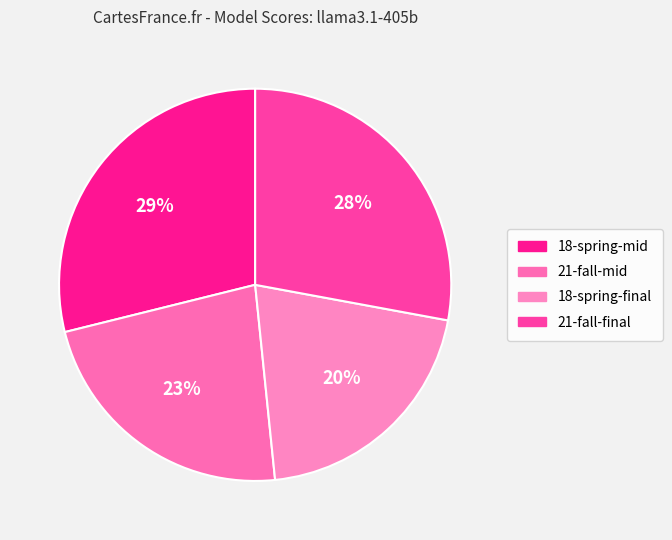

Which slice is the largest?

18-spring-mid